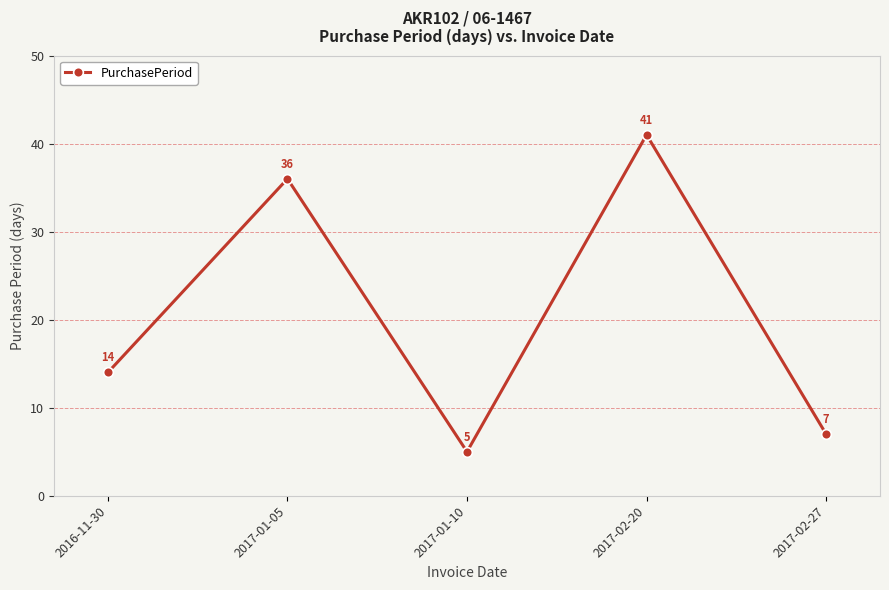

At which category does the data reach its first local peak?

2017-01-05